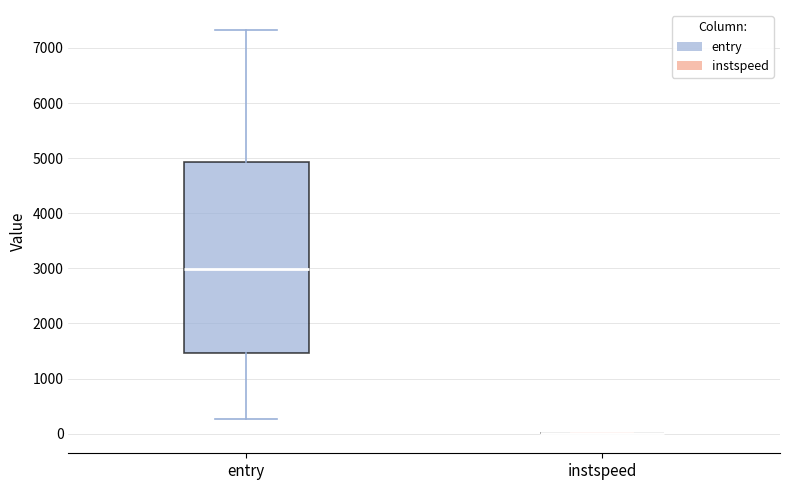

Reading left to right, read every box against the y-axis: the position of its median line, the range the box covers, and the ends of its whiskers. The values are not printed on the chart, so give them approximately, as read against the axis.

entry: median 3000, box 1500 to 4900, whiskers 300 to 7300
instspeed: box collapsed to a line at 0, whiskers 0 to 0